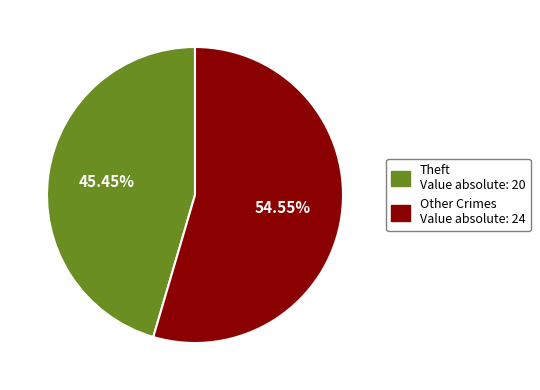

To the nearest percent, what is the difference between the largest and smallest slice percentages?

9%